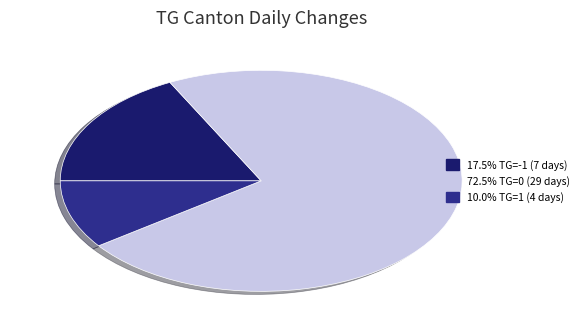

Does any single category account for the majority?

Yes